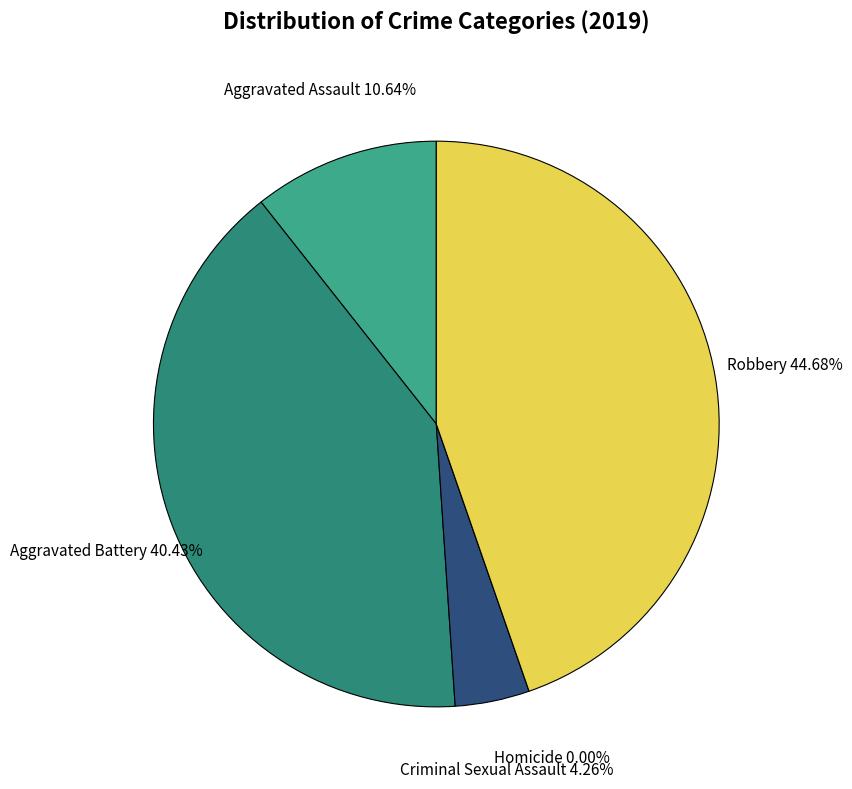

Does Robbery represent more than half of the total?

No